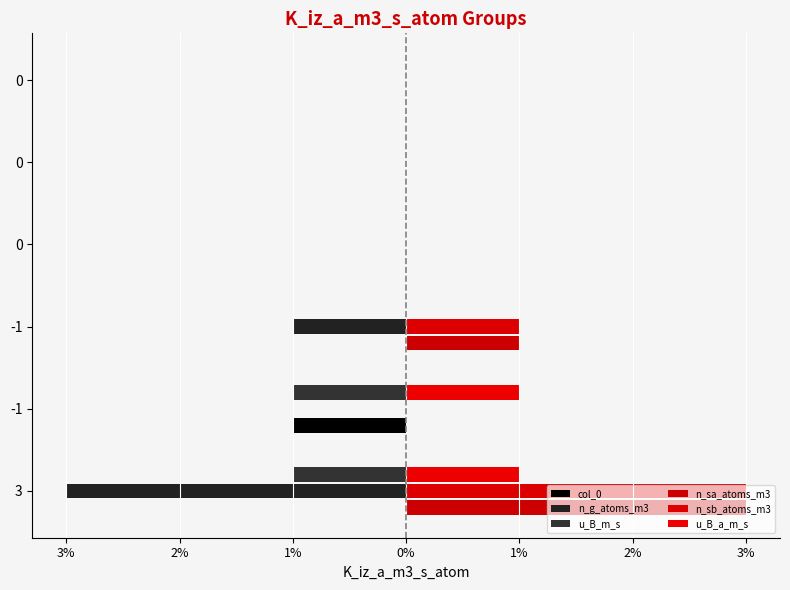

Reading left to right, list all the values displayed in this chart.

col_0: 0	-1	0	0	0	0
n_g_atoms_m3: -3	0	-1	0	0	0
u_B_m_s: -1	-1	0	0	0	0
n_sa_atoms_m3: 3	0	1	0	0	0
n_sb_atoms_m3: 3	0	1	0	0	0
u_B_a_m_s: 1	1	0	0	0	0